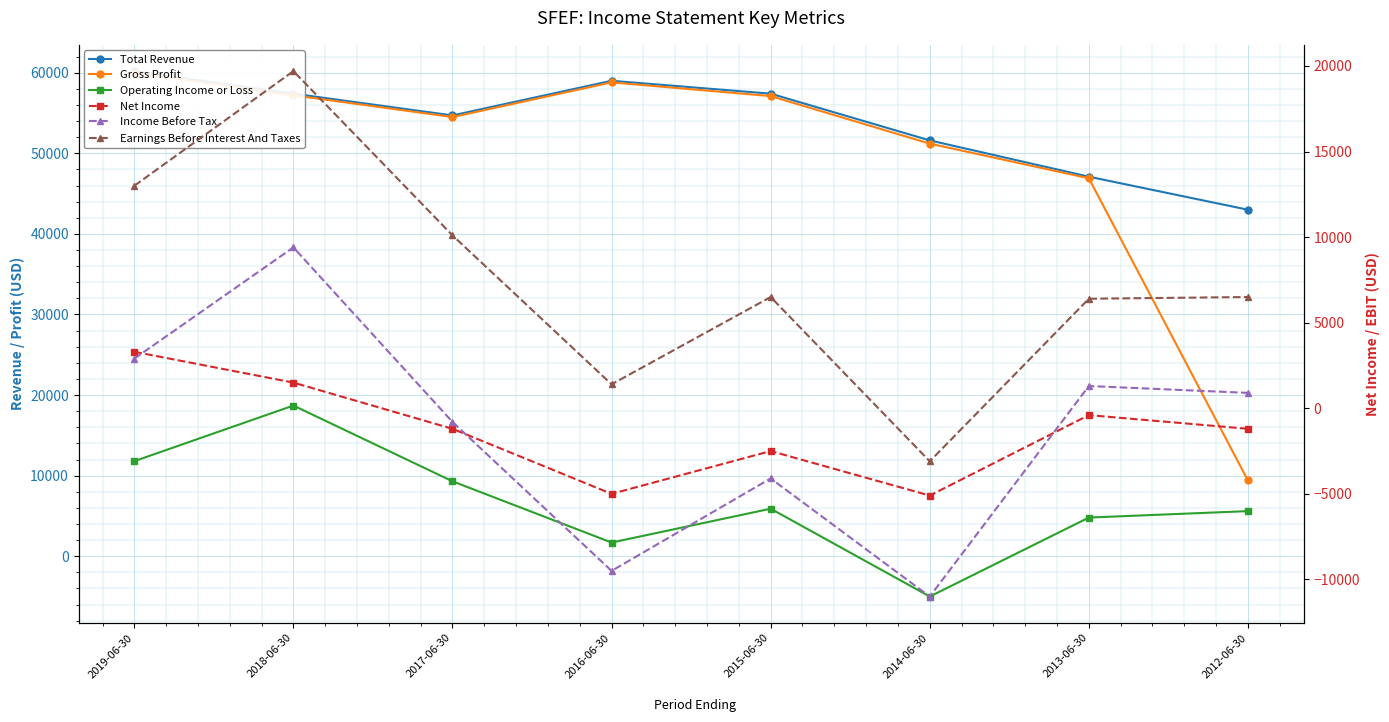

What is the sum of the Gross Profit values at 2017-06-30 and 2015-06-30?

111600